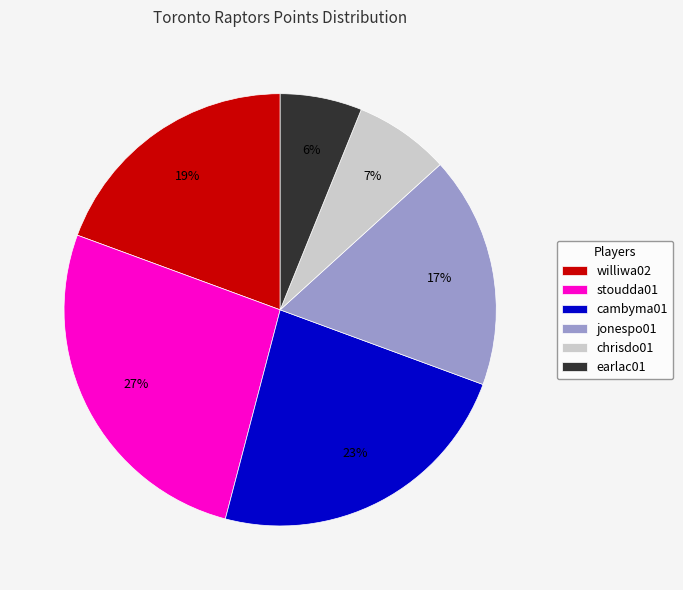

What percentage is the stoudda01 slice, to the nearest percent?

27%